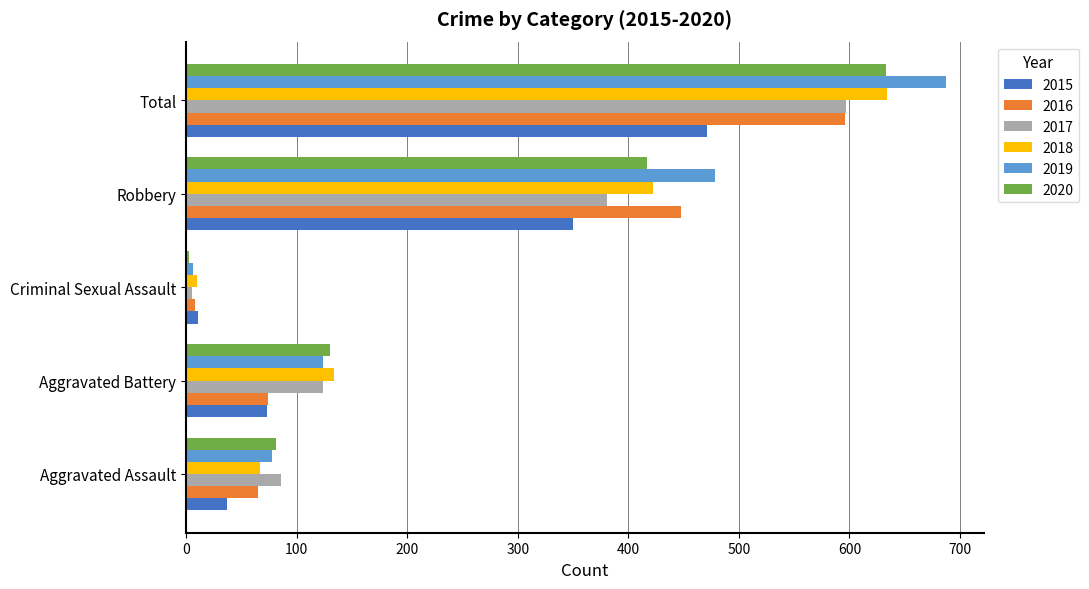

True or false: 2017 has a value of 381 at Robbery.

True